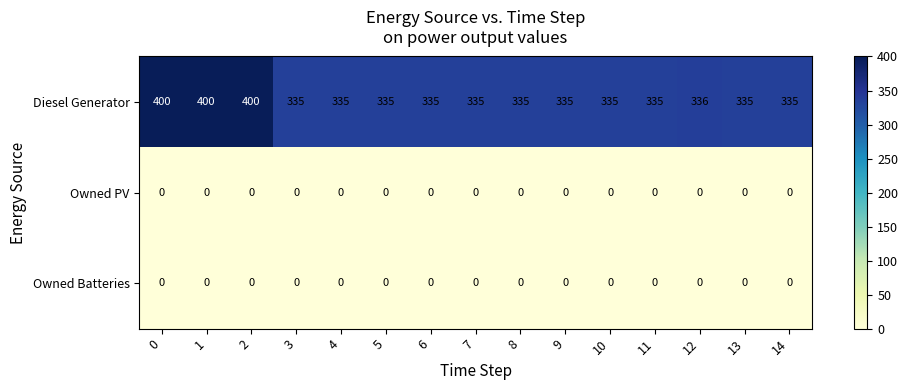

At which label is Diesel Generator closest to 367?

12